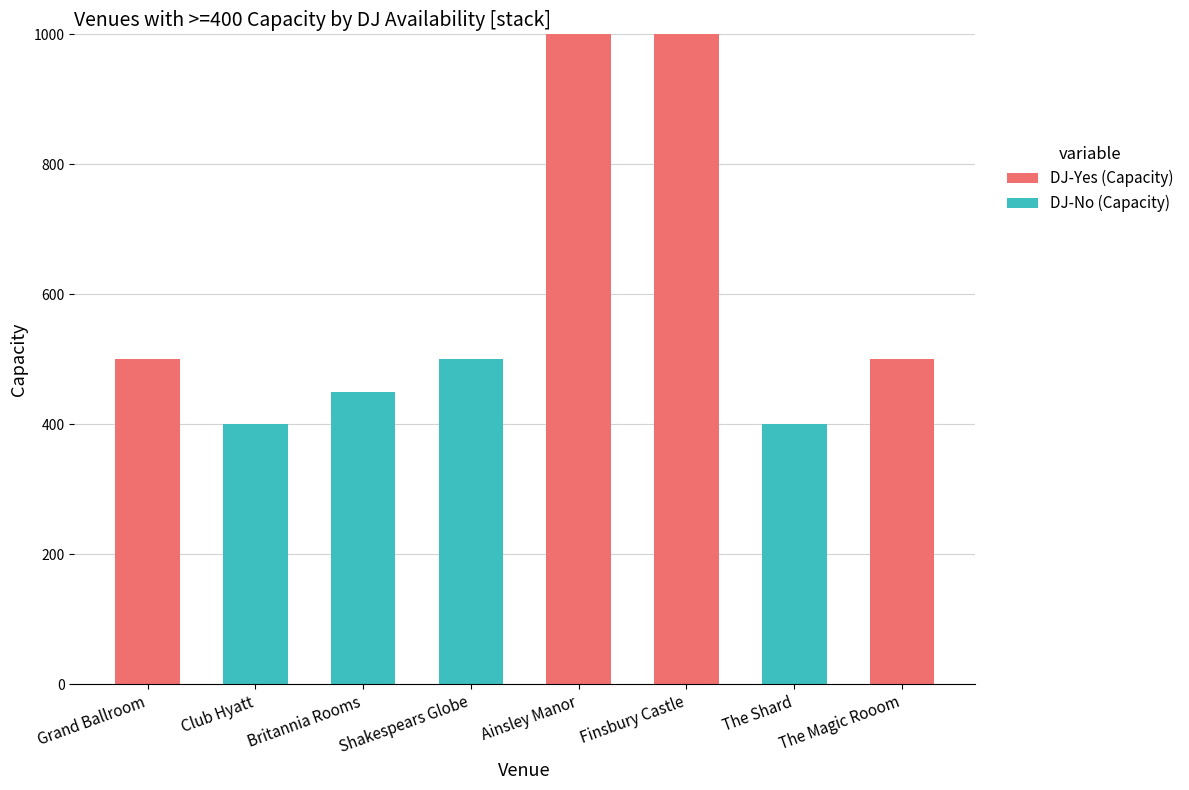

The value of DJ-Yes (Capacity) at Finsbury Castle is 202. True or false?

False